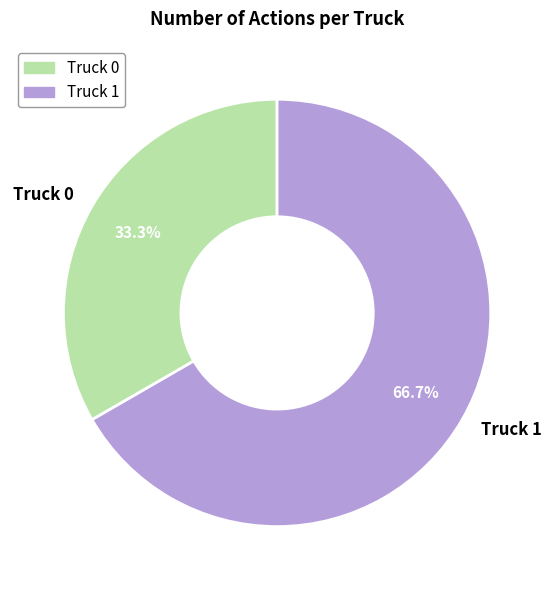

How many slices are in this pie chart?

2